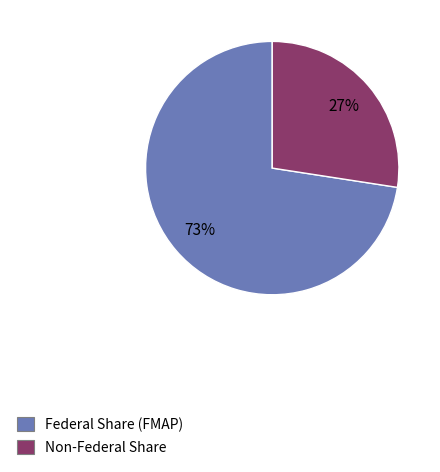

How many segments does this pie chart have?

2